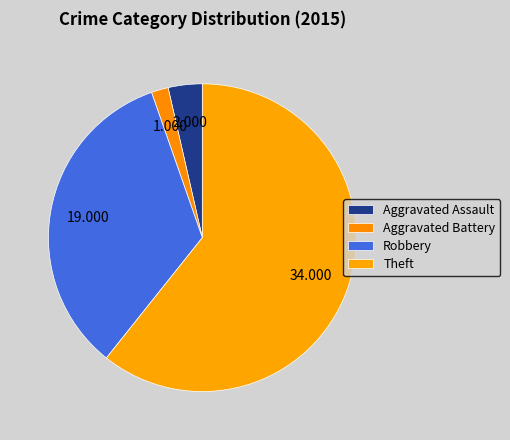

How many segments does this pie chart have?

4